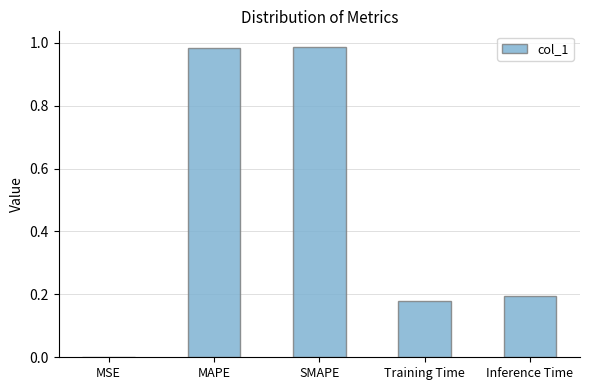

What is the average value?

0.5